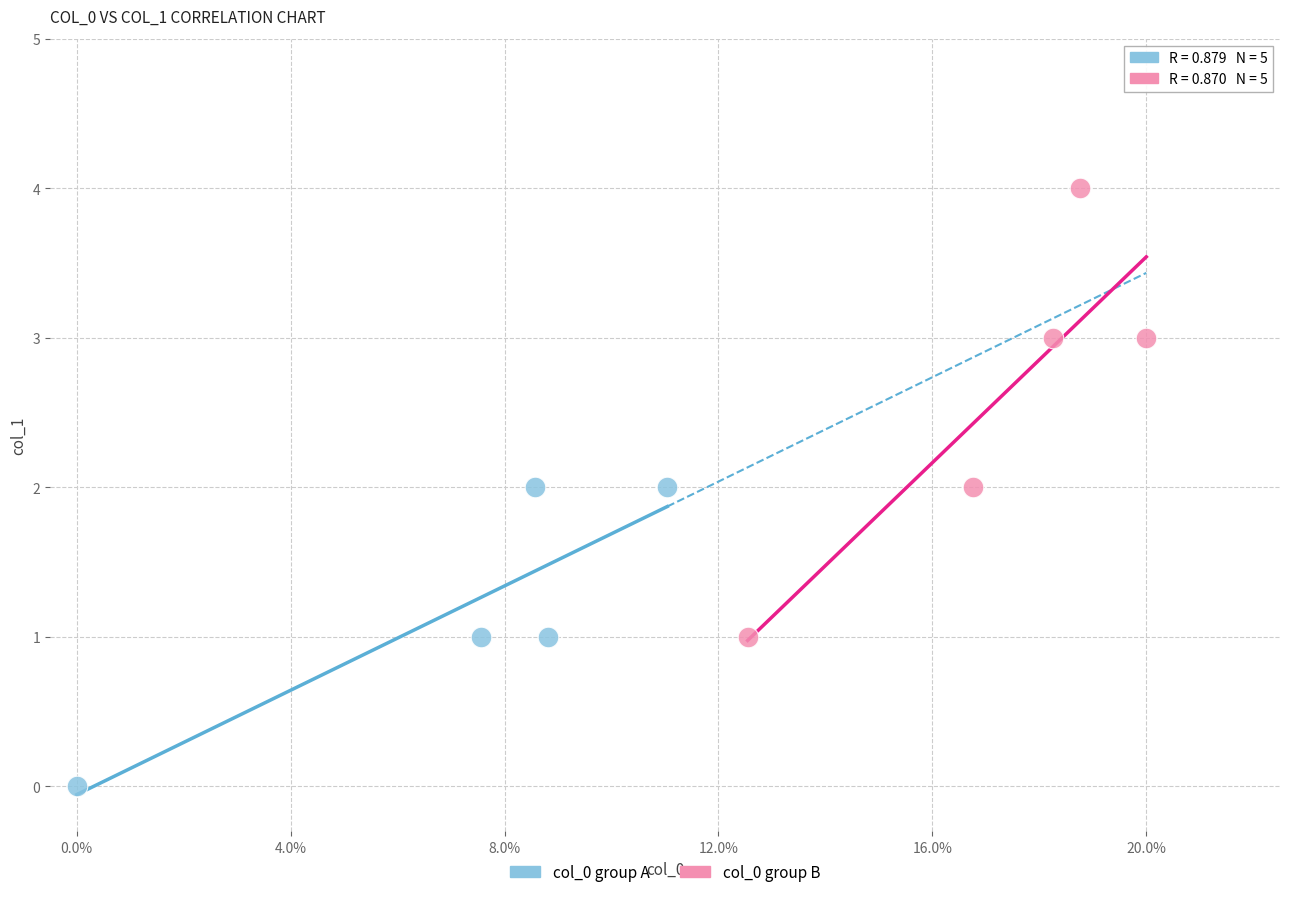

Which series contains the highest Y value?

col_0 group B